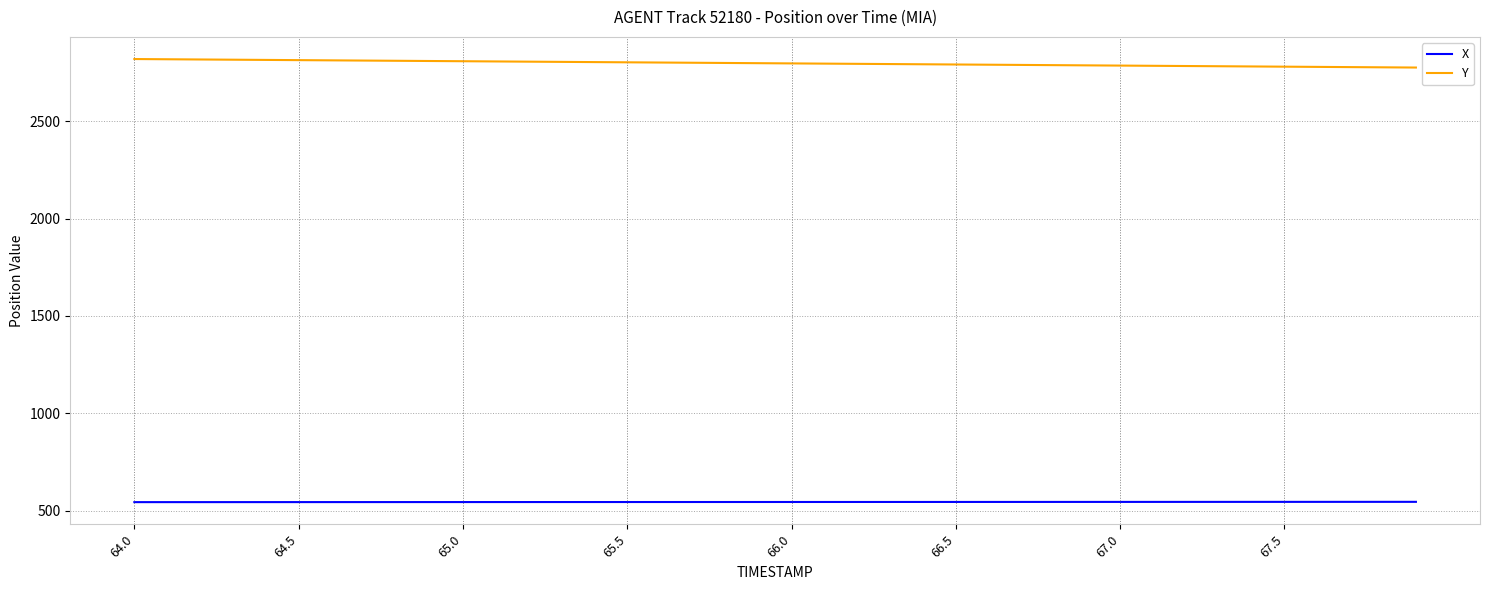

What is the difference between the second highest and minimum values in the X series?

1.5